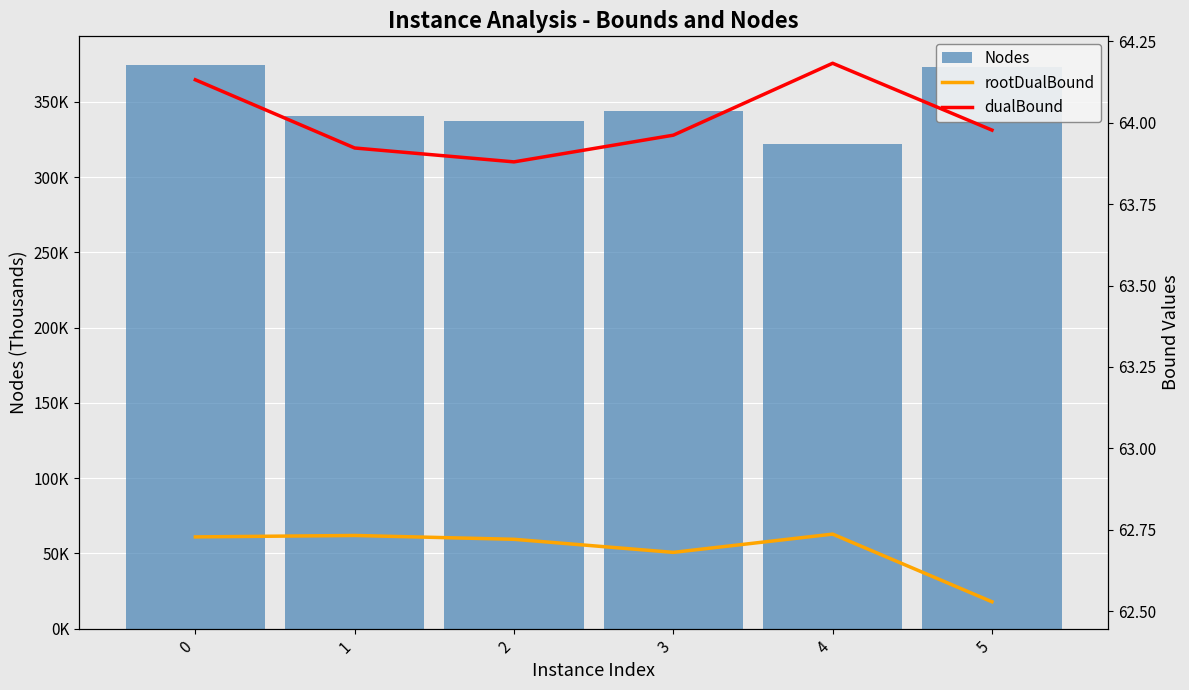

The value of dualBound at 3 is 111.7. True or false?

False